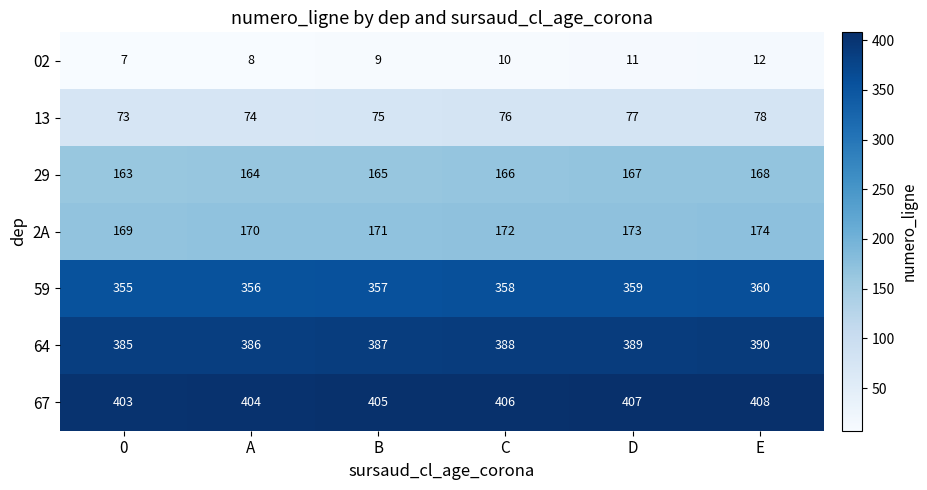

What is the total value across all series at 0?

1555